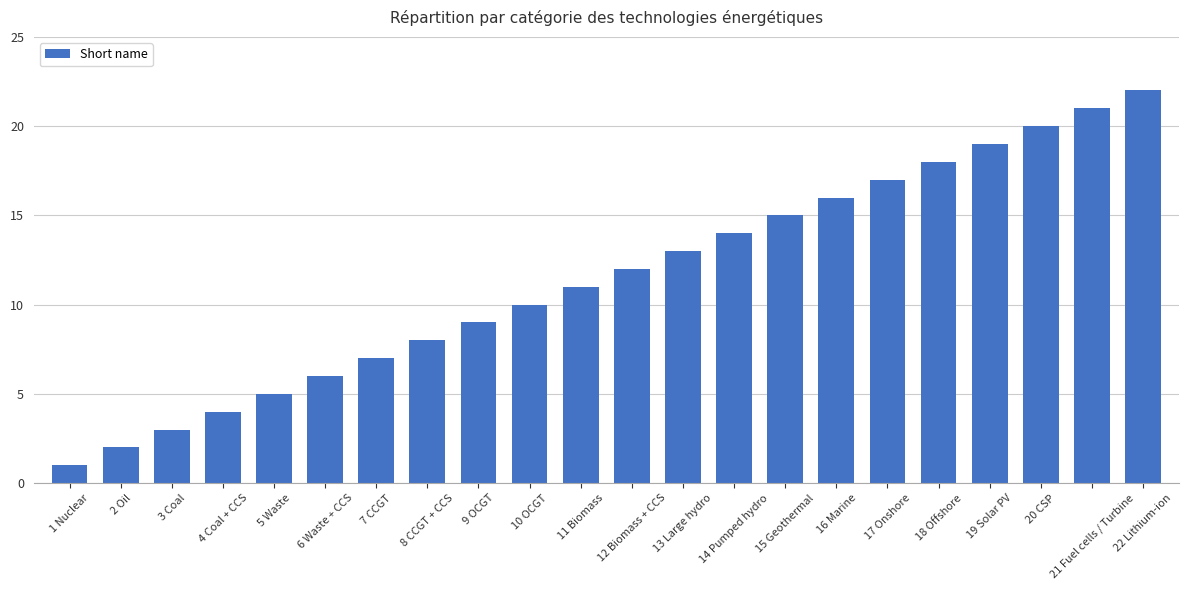

At which category does the chart reach its minimum across all series?

1 Nuclear